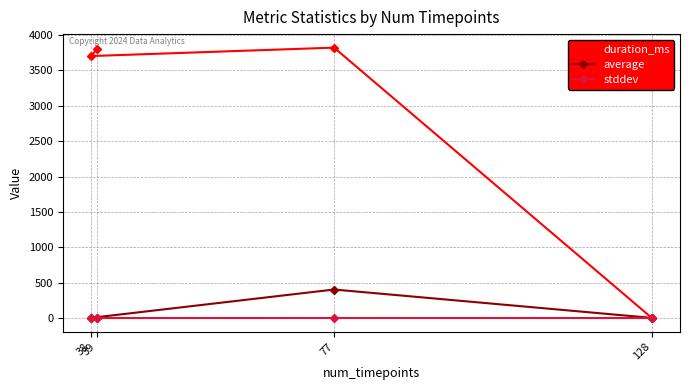

Where do duration_ms and average first cross each other?

128 and 77